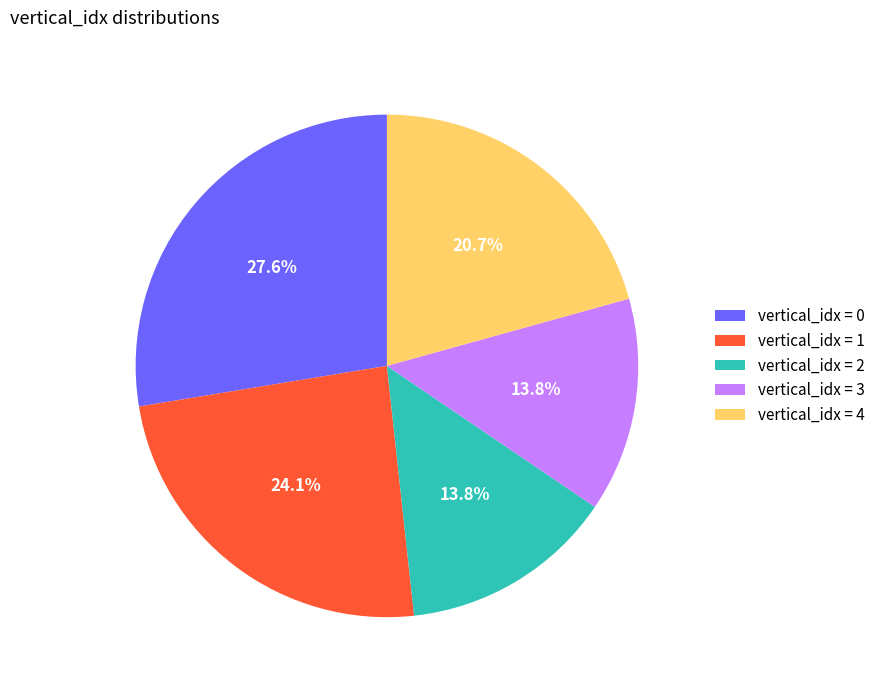

How many segments does this pie chart have?

5